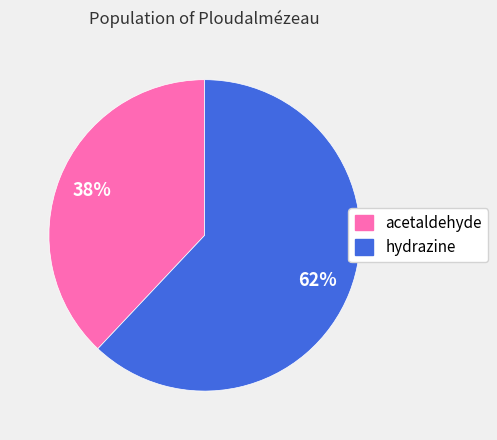

What percentage is the acetaldehyde slice, to the nearest percent?

38%